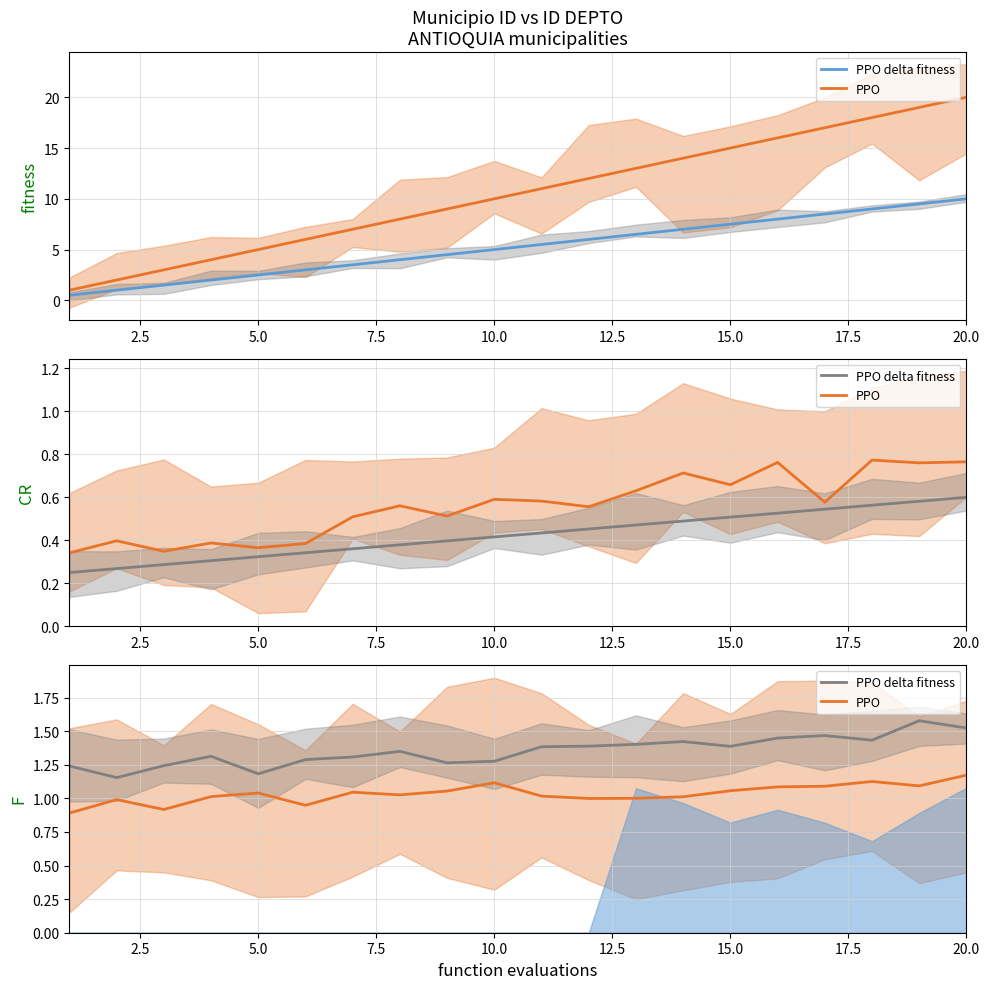

Is this an area chart (filled region under the line)?

No